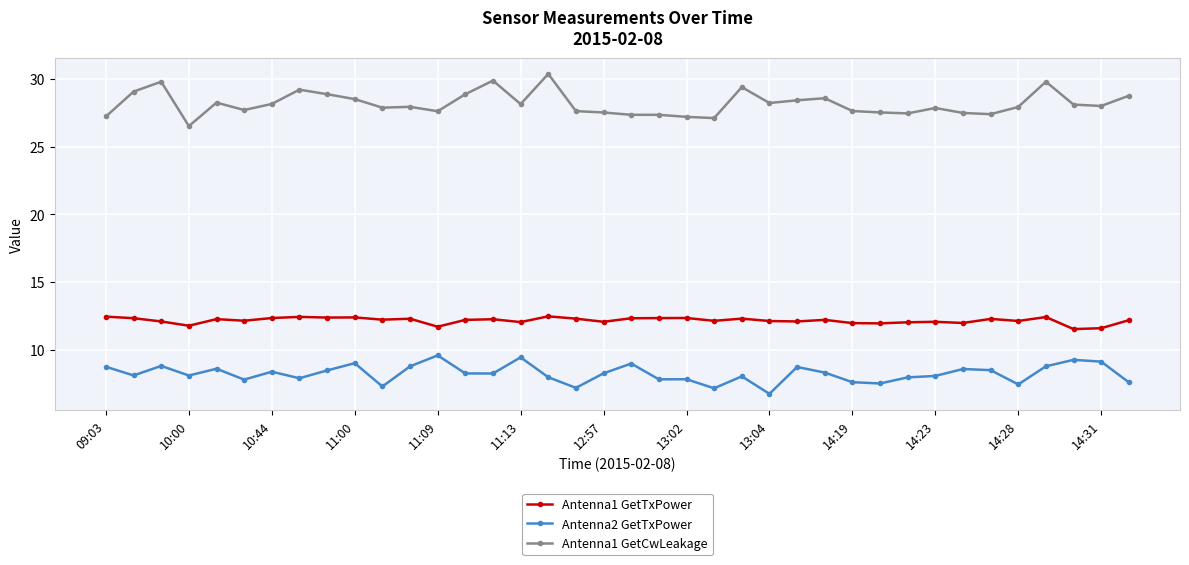

What are all the series names shown in the legend?

Antenna1 GetTxPower, Antenna2 GetTxPower, Antenna1 GetCwLeakage